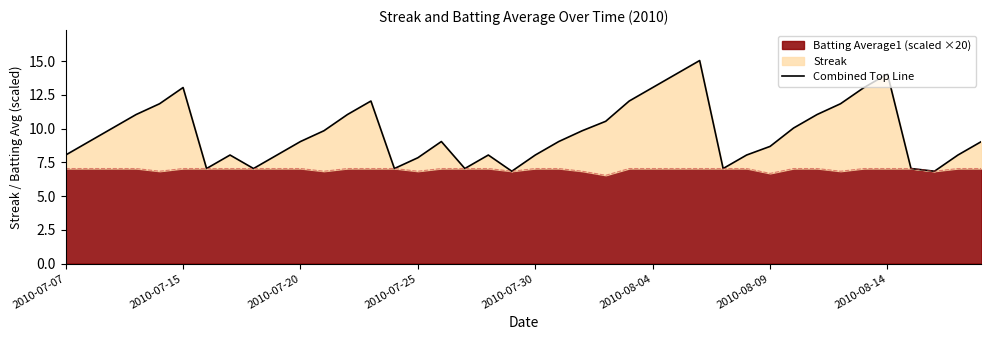

Approximately how many times larger is the value at 31 compared to 16?

1.1